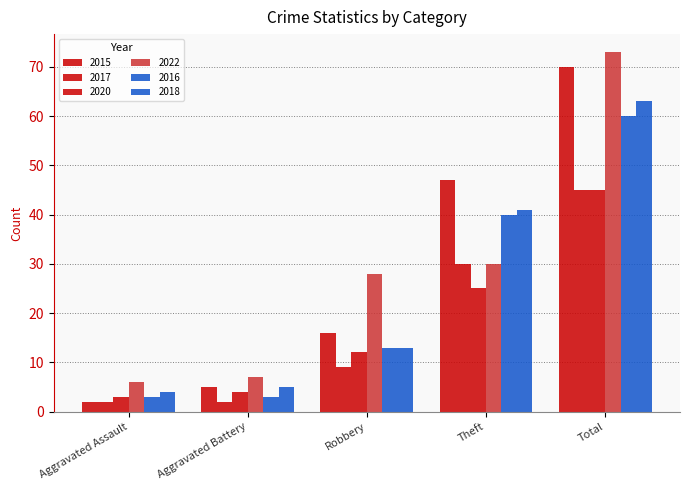

Is it true that 2018 equals 8 at Aggravated Battery?

False